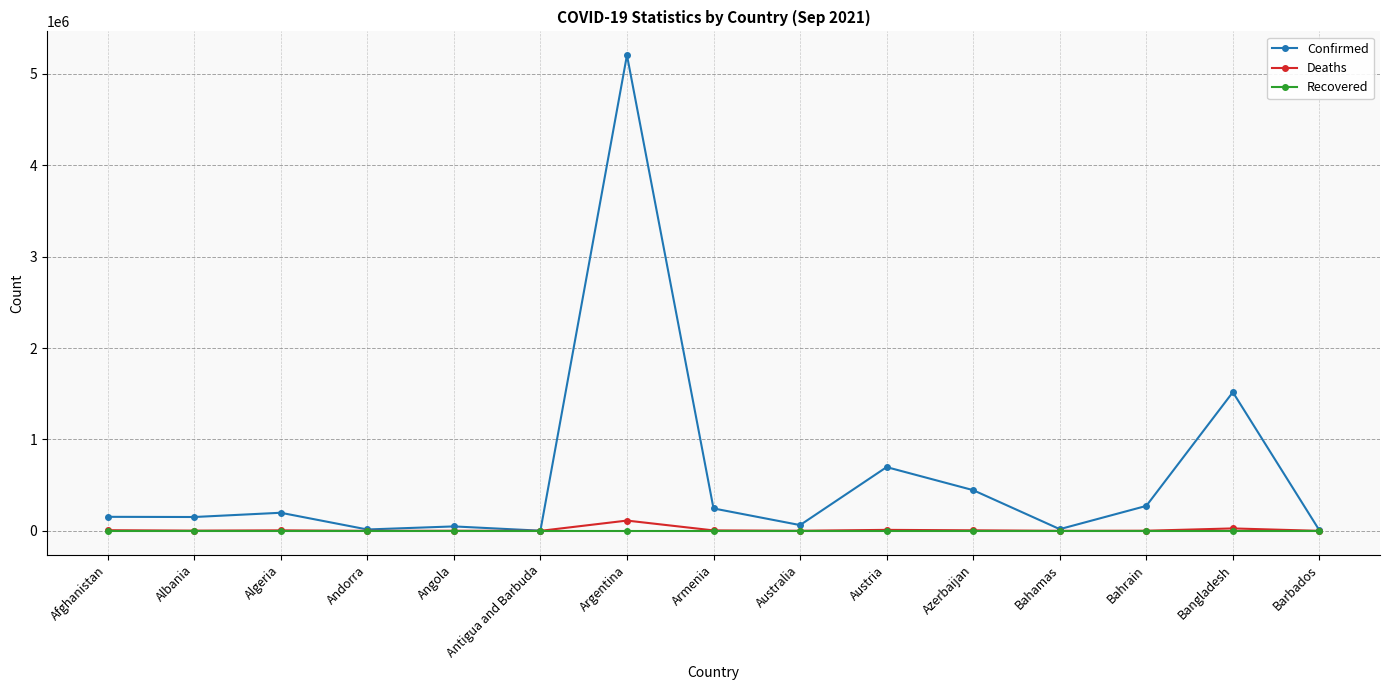

Count the number of data series in this chart.

3